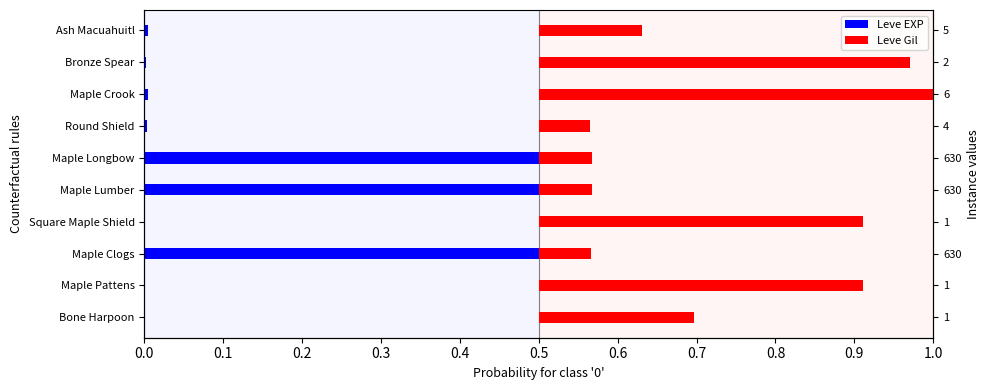

How many groups of bars are there?

10